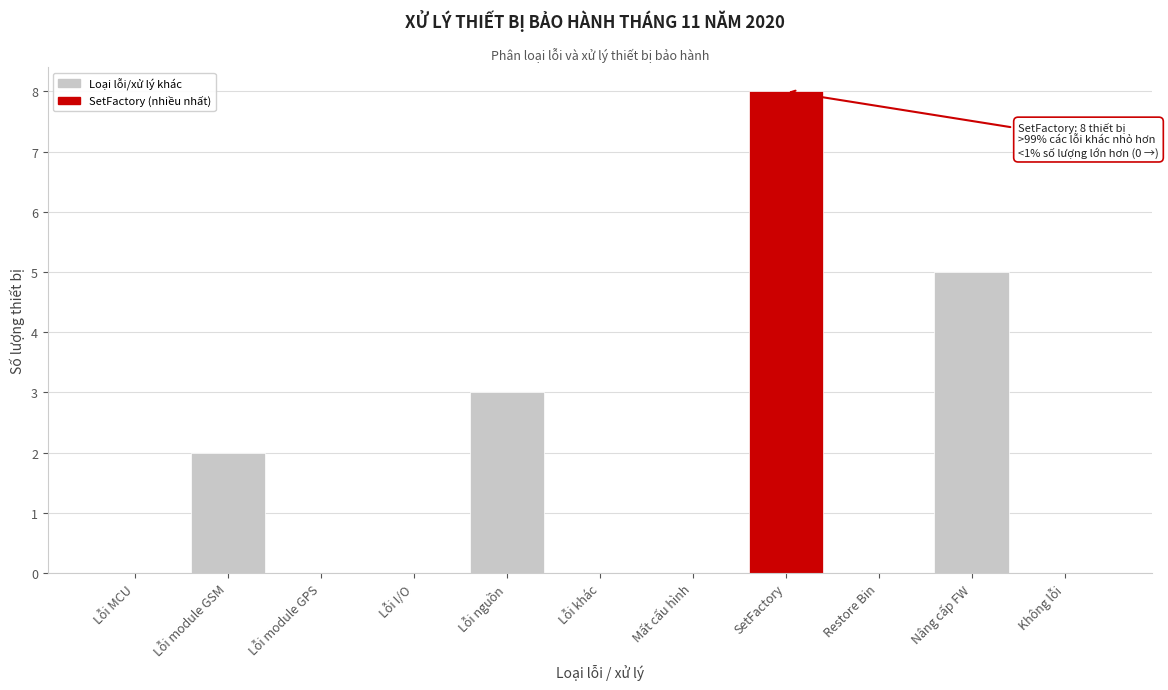

Reading left to right, extract all data points from this chart.

Lỗi MCU=0	Lỗi module GSM=2	Lỗi module GPS=0	Lỗi I/O=0	Lỗi nguồn=3	Lỗi khác=0	Mất cấu hình=0	SetFactory=8	Restore Bin=0	Nâng cấp FW=5	Không lỗi=0